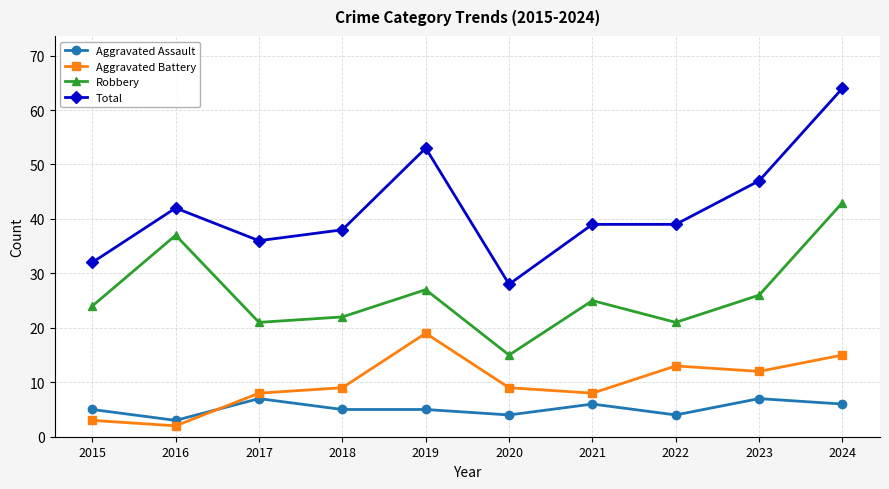

True or false: Robbery has a value of 9 at 2017.

False